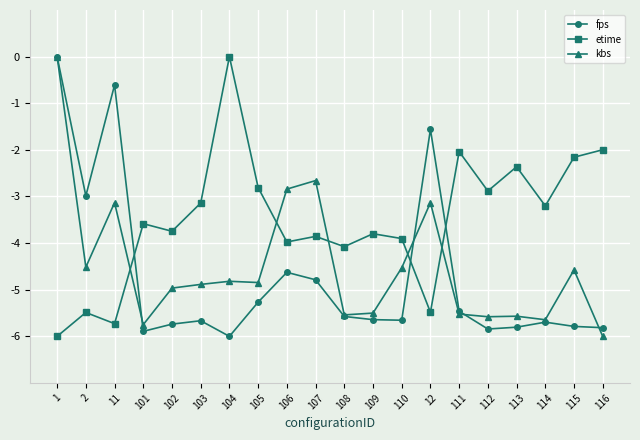

What is the label of the 19th point from the left?

115